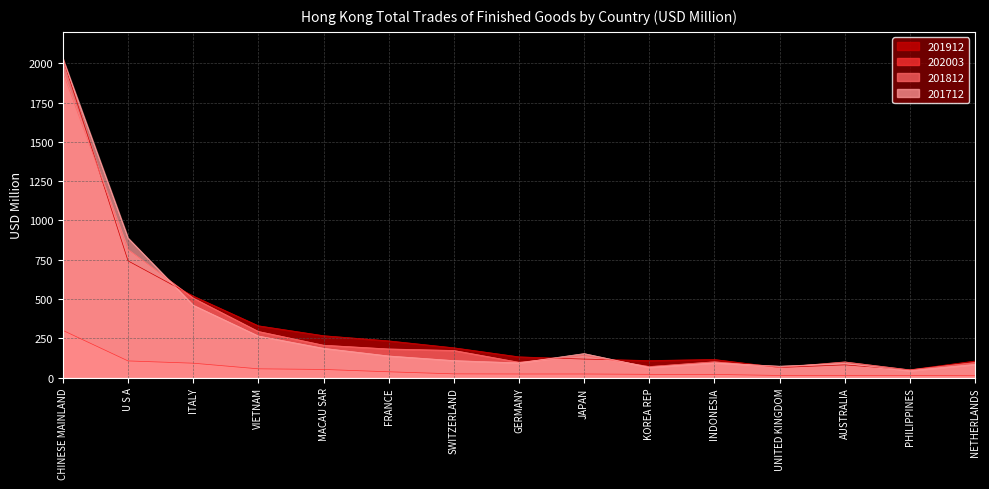

Is it true that 201912 equals 742.9 at U S A?

True